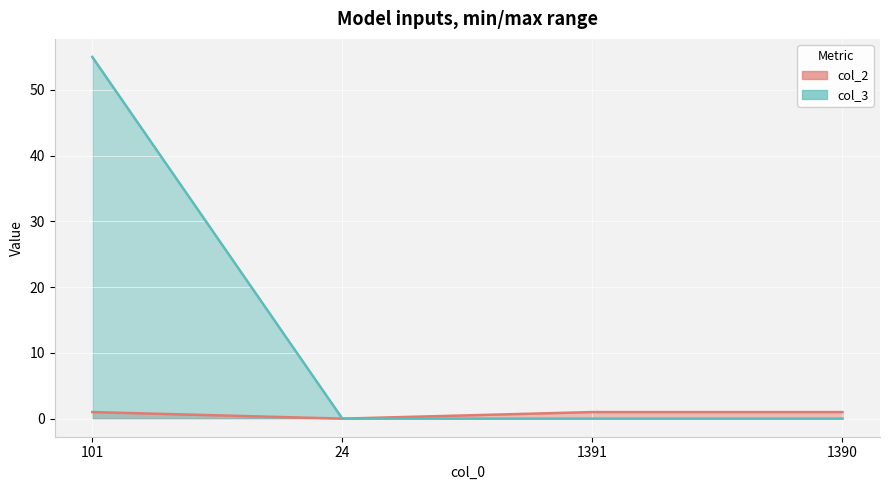

What is the average value of the col_3 series?

14